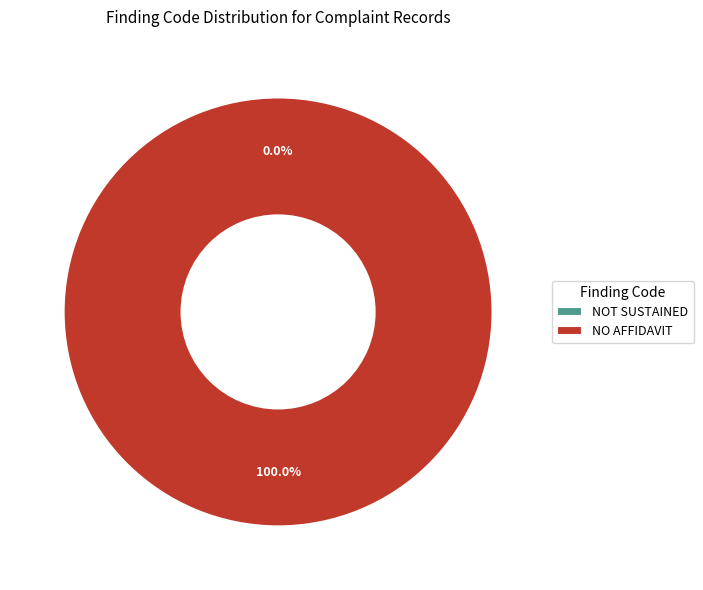

Which slice represents more than half of the pie?

NO AFFIDAVIT